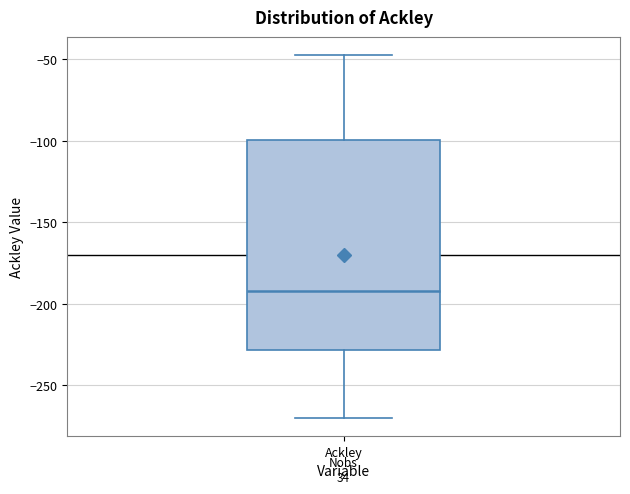

Where is the upper edge of the box for Ackley on the y-axis? The values are not printed on the chart, so give them approximately, as read against the axis.

-100